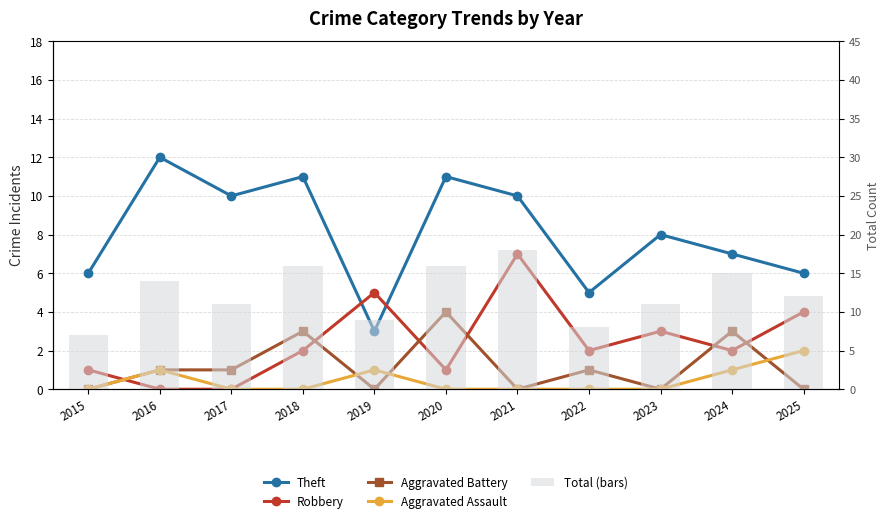

List the series in order of their peak value, lowest first.

Aggravated Assault, Aggravated Battery, Robbery, Theft, Total (bars)